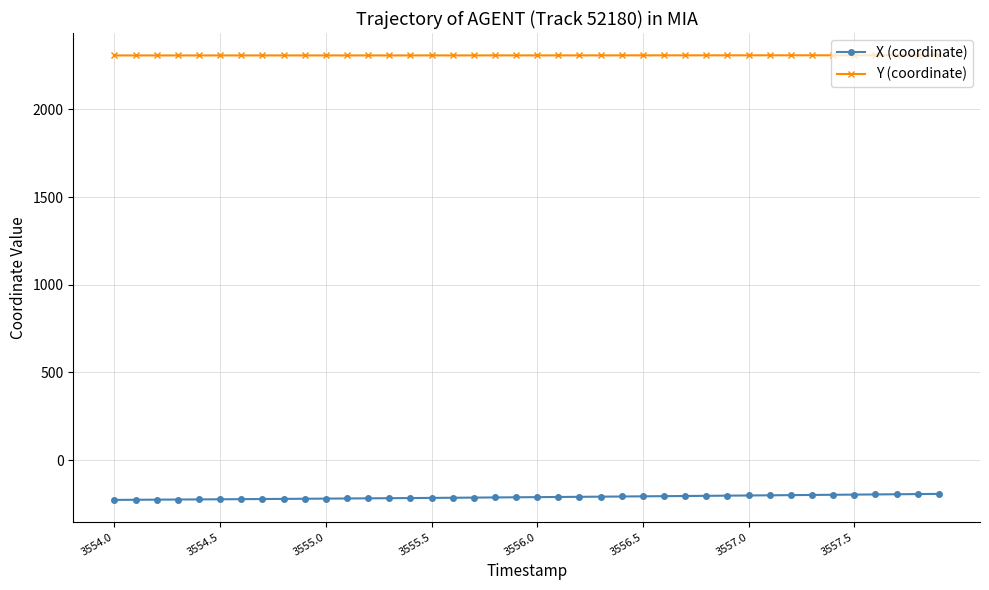

What is the minimum value for Y (coordinate)?

2308.2